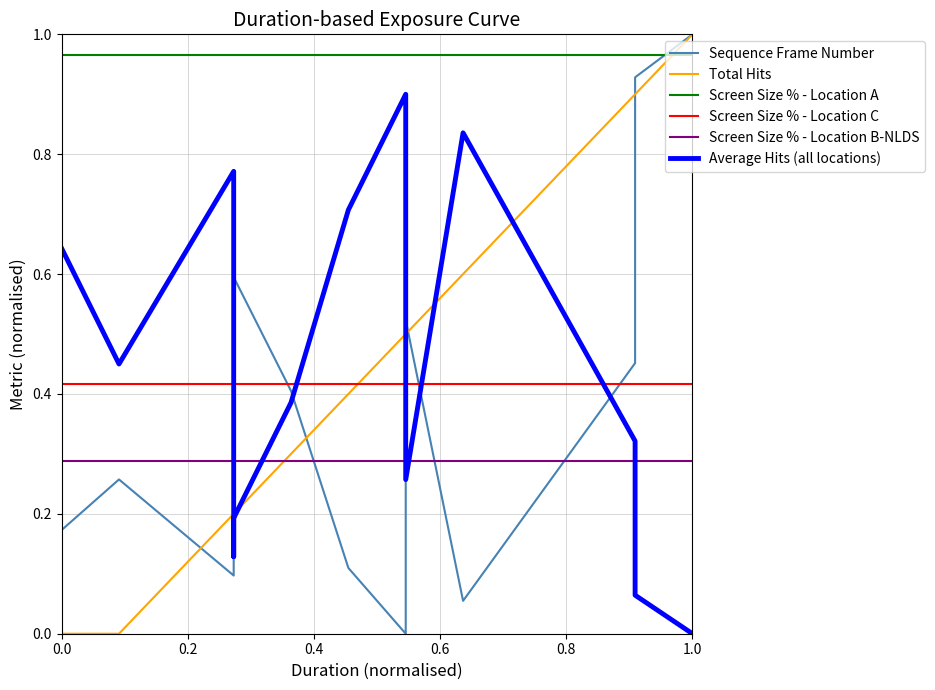

What is the maximum value for Total Hits?

1.0